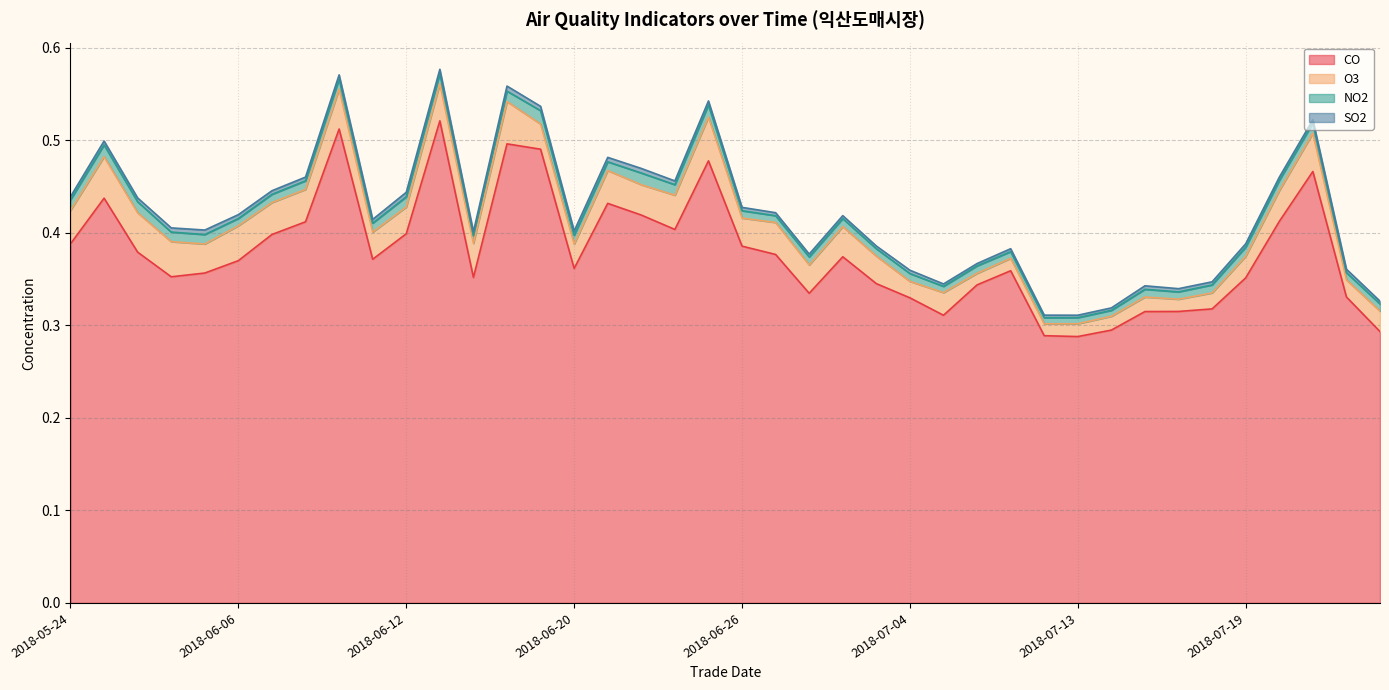

True or false: SO2 has a value of 0.0 at 2018-06-14.

False